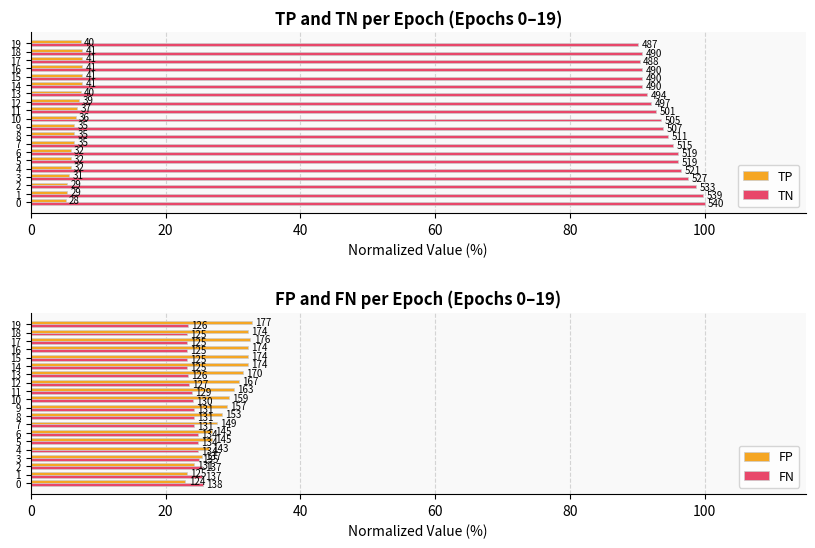

How many categories are shown in the chart?

20